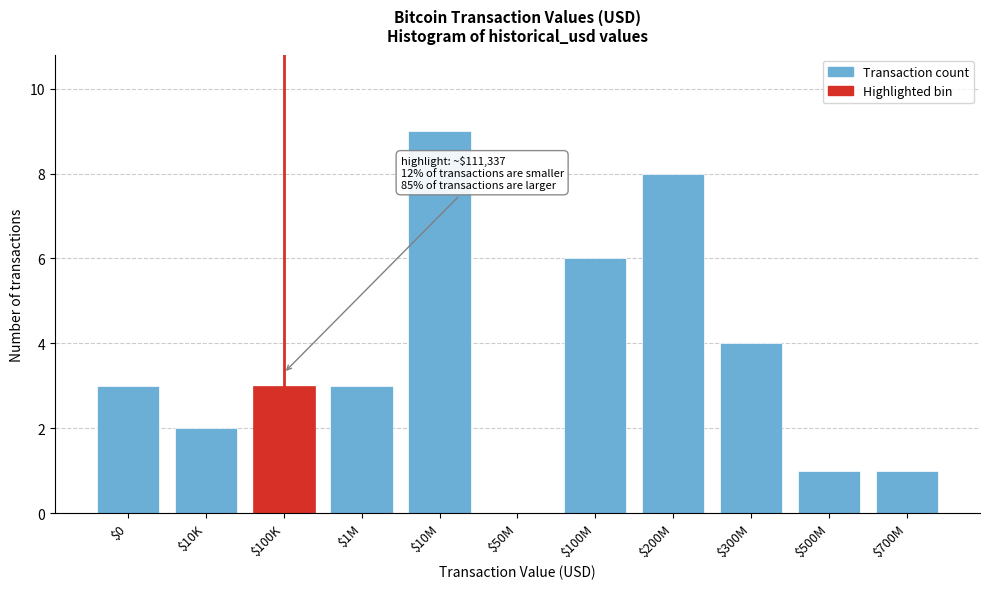

What is the greatest value displayed?

9